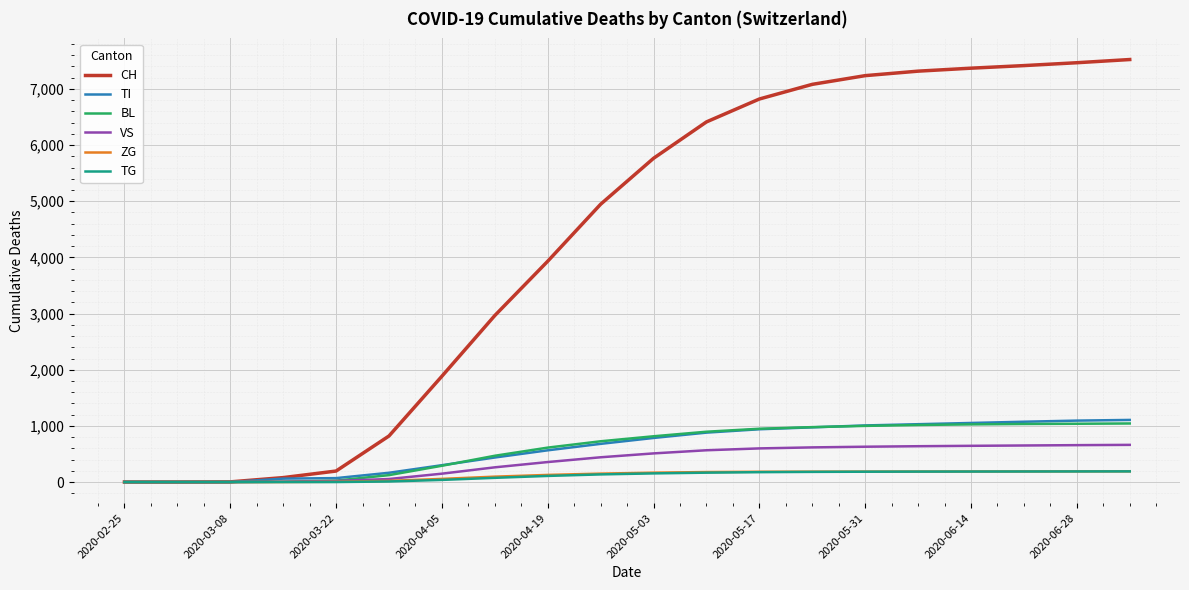

What is the greatest value displayed?

7524